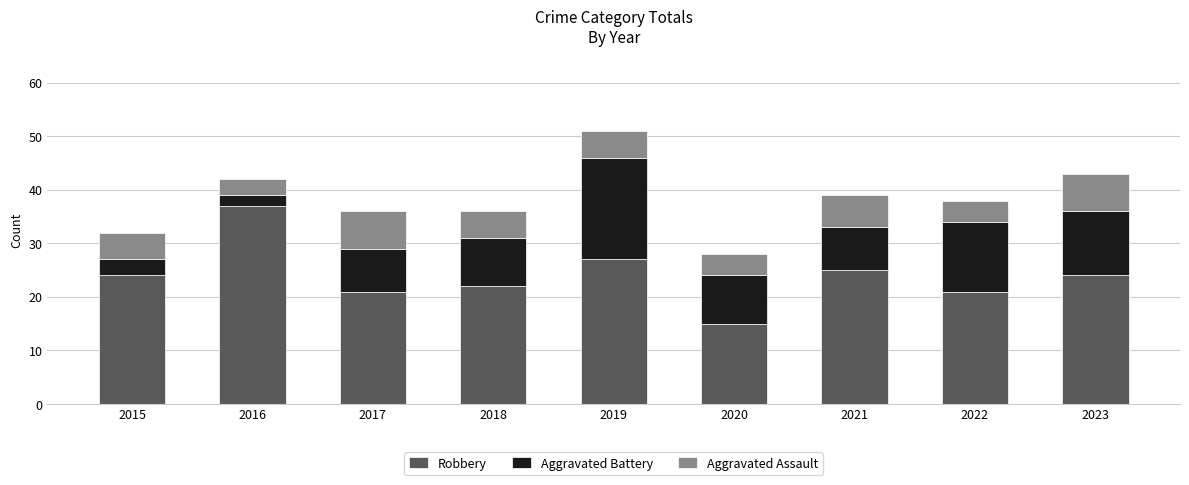

Which category has the highest value in the Robbery series?

2016